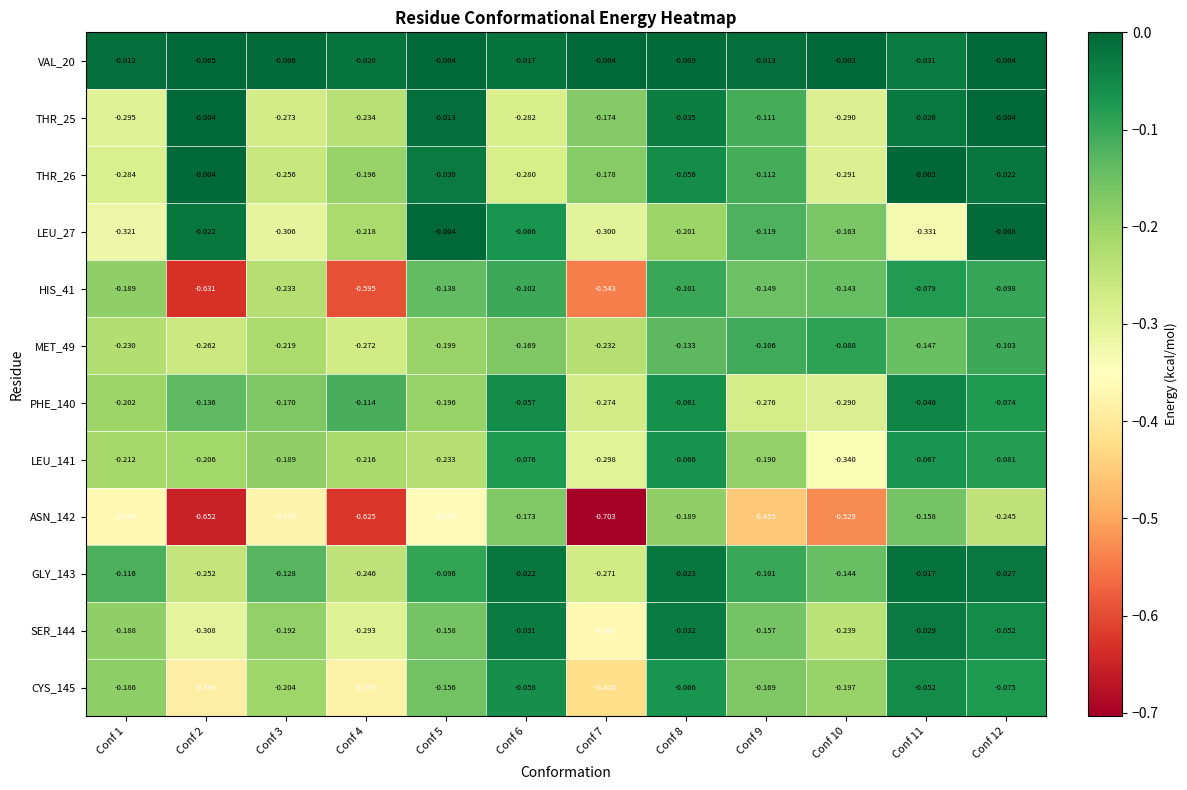

Between Conf 3 and Conf 5, which is larger?

Conf 5